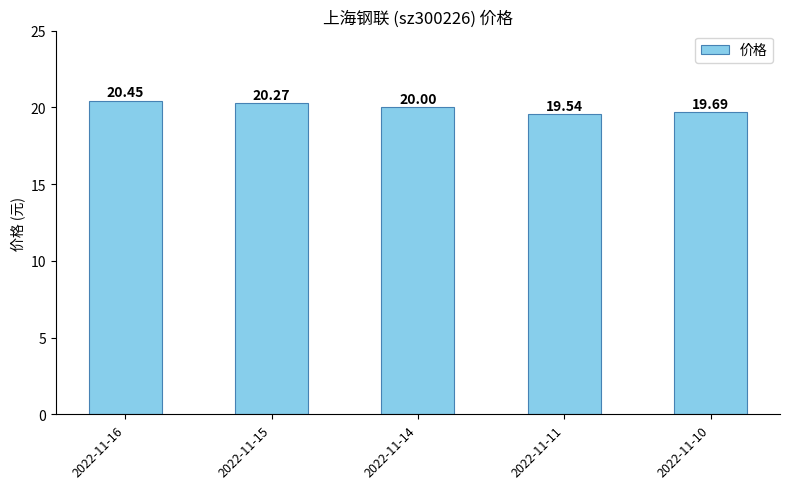

What is the value of the 4th bar from the left?

19.5